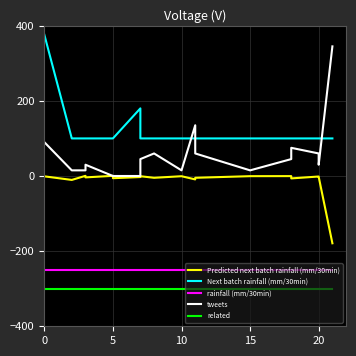

Does the chart display data point markers on the line(s)?

No